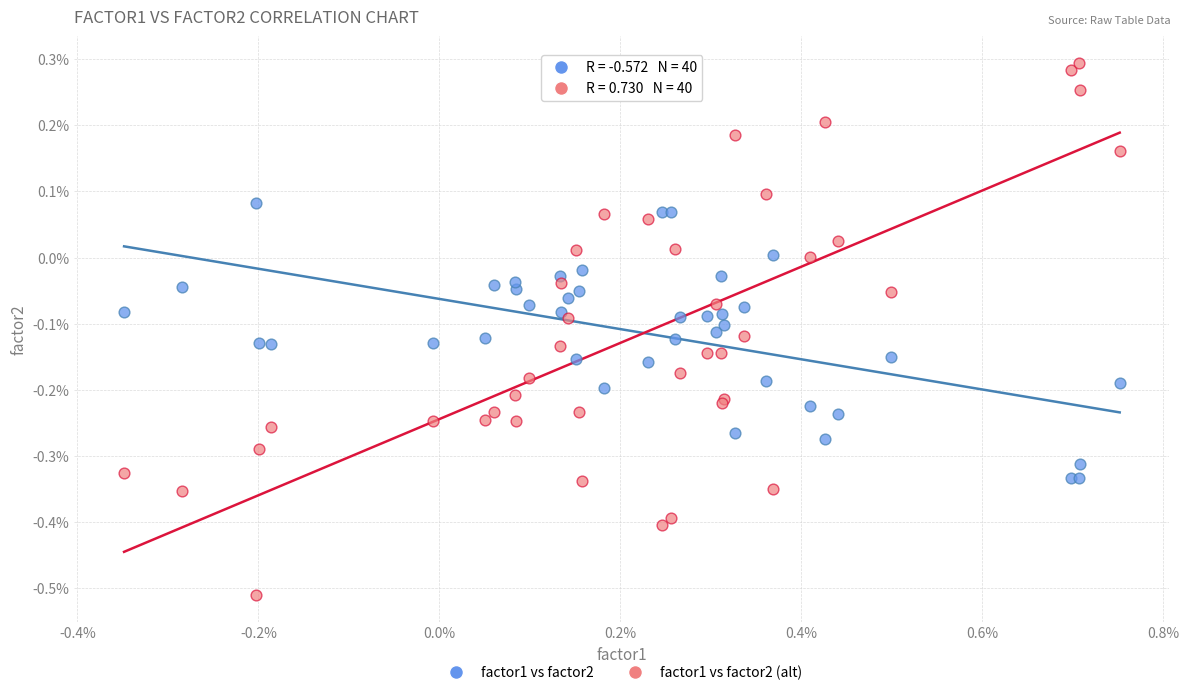

What are all the series names shown in the legend?

factor1 vs factor2, factor1 vs factor2 (alt)